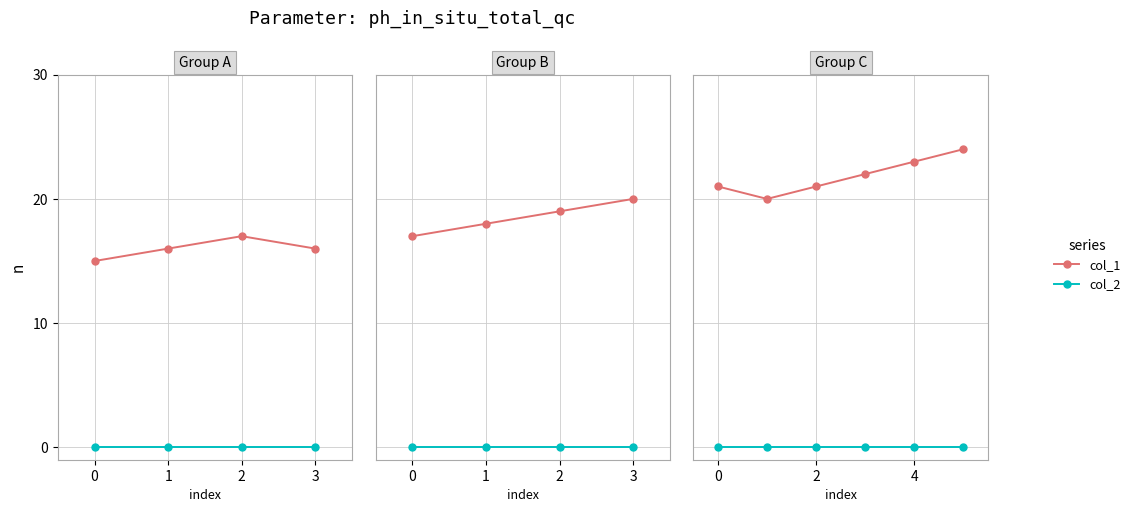

True or false: col_1 and col_2 cross at least once.

False